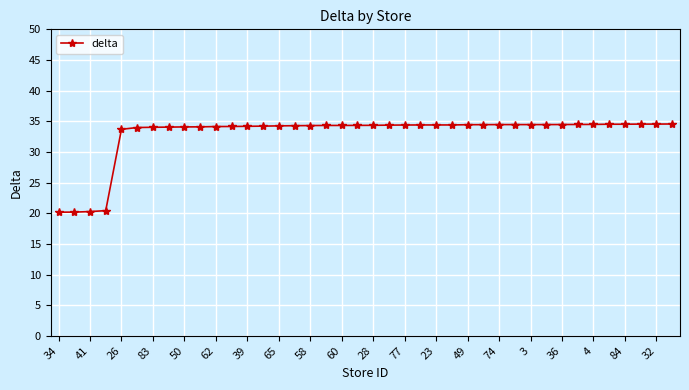

What is the difference between the second highest and minimum values?

14.4